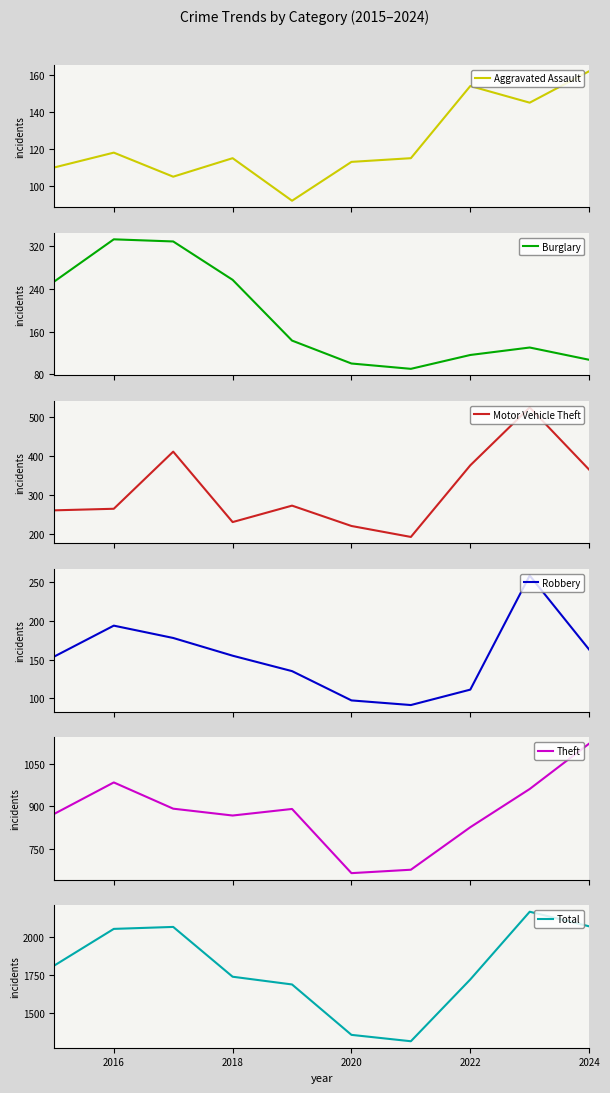

How many interior local valleys does the Total series have?

1